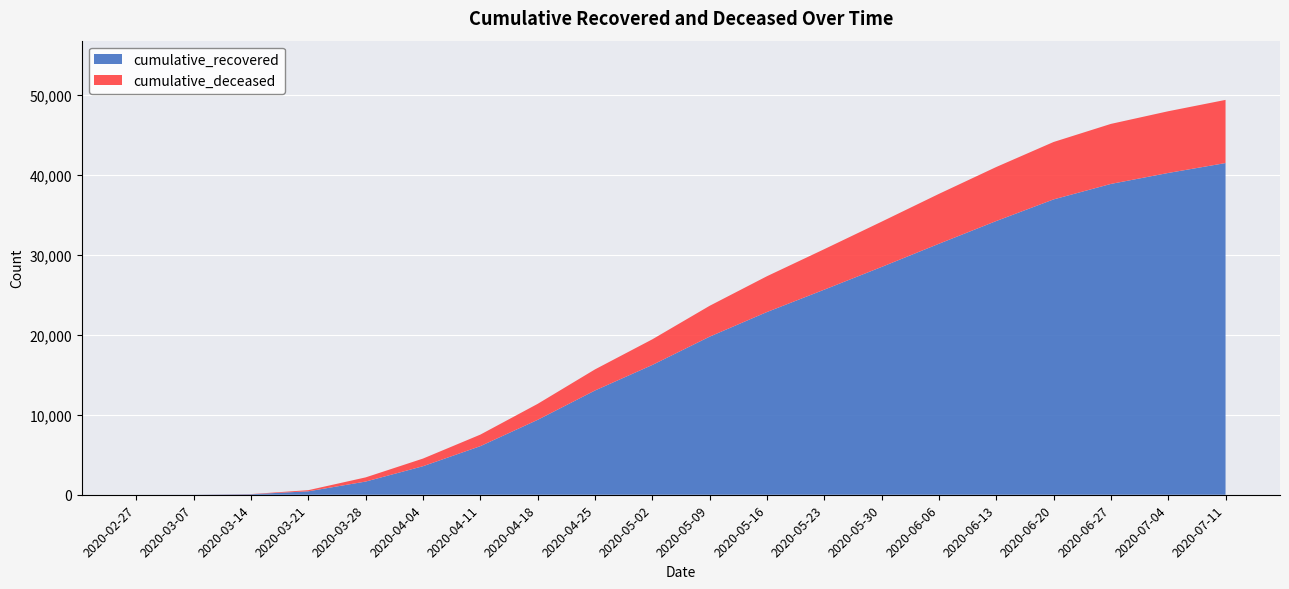

Reading left to right, transcribe all the data shown in this chart.

cumulative_recovered: 2	9	63	430	1648	3567	6072	9362	13030	16220	19758	22837	25633	28470	31368	34211	36913	38848	40219	41457
cumulative_deceased: 0	1	20	142	522	954	1441	1995	2635	3204	3855	4474	5061	5658	6235	6751	7176	7503	7713	7894